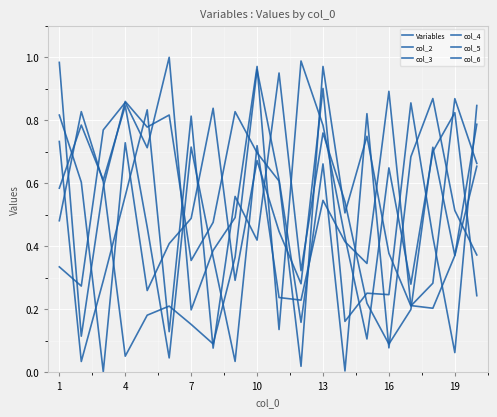

How many categories are shown in the chart?

20